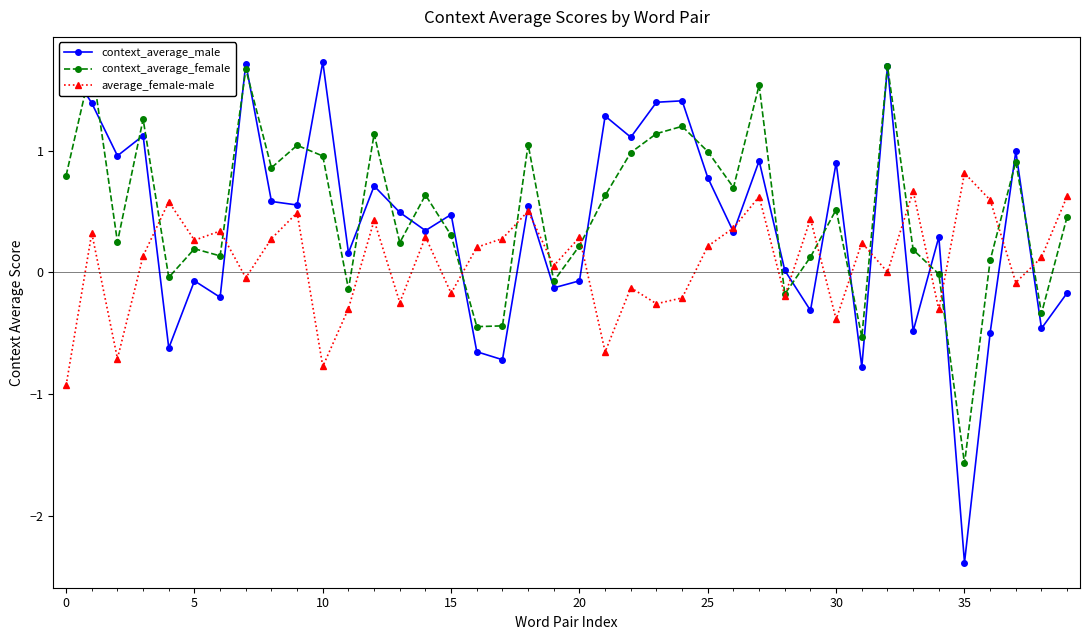

Which category has the highest value across all series?

10